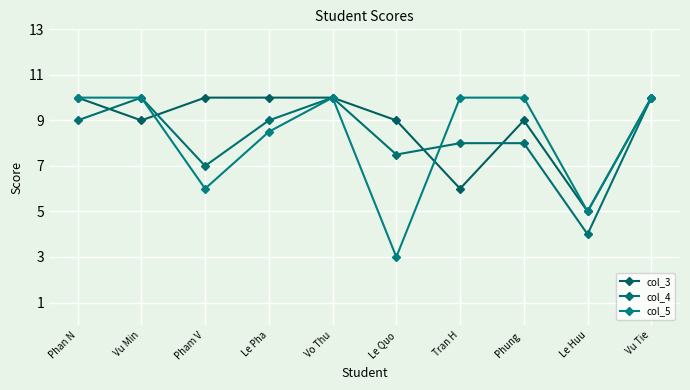

How many values in the col_4 series are below 9?

5